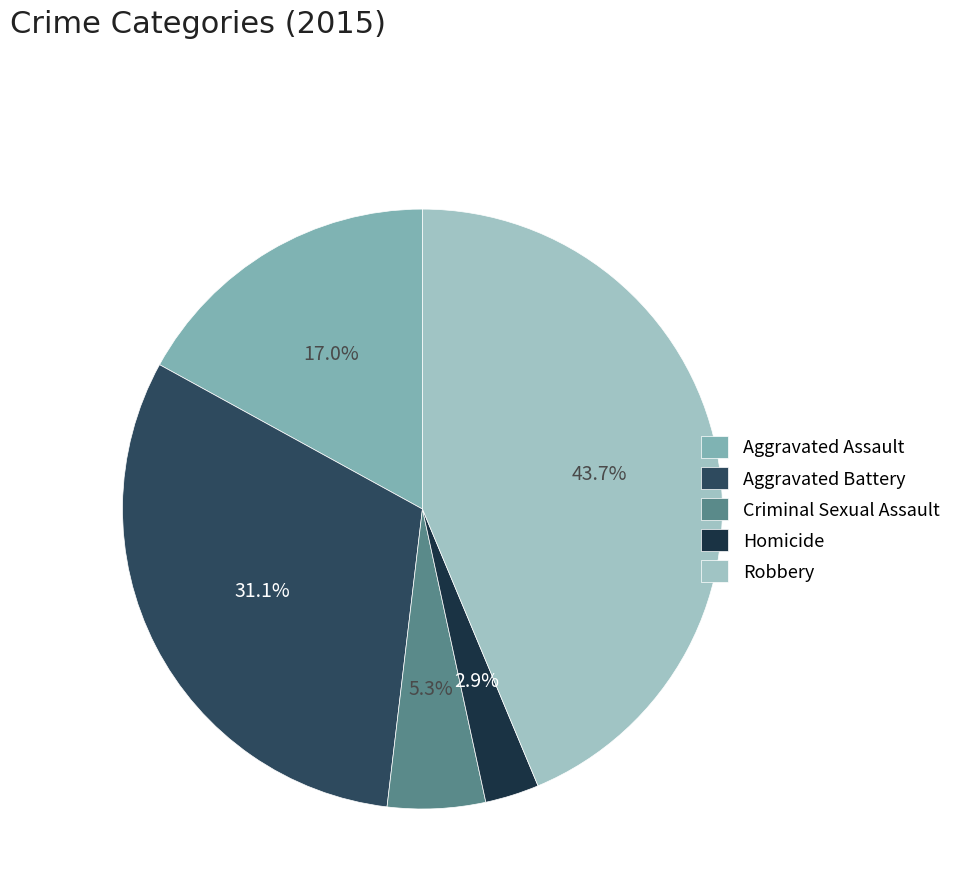

How many slices are in this pie chart?

5